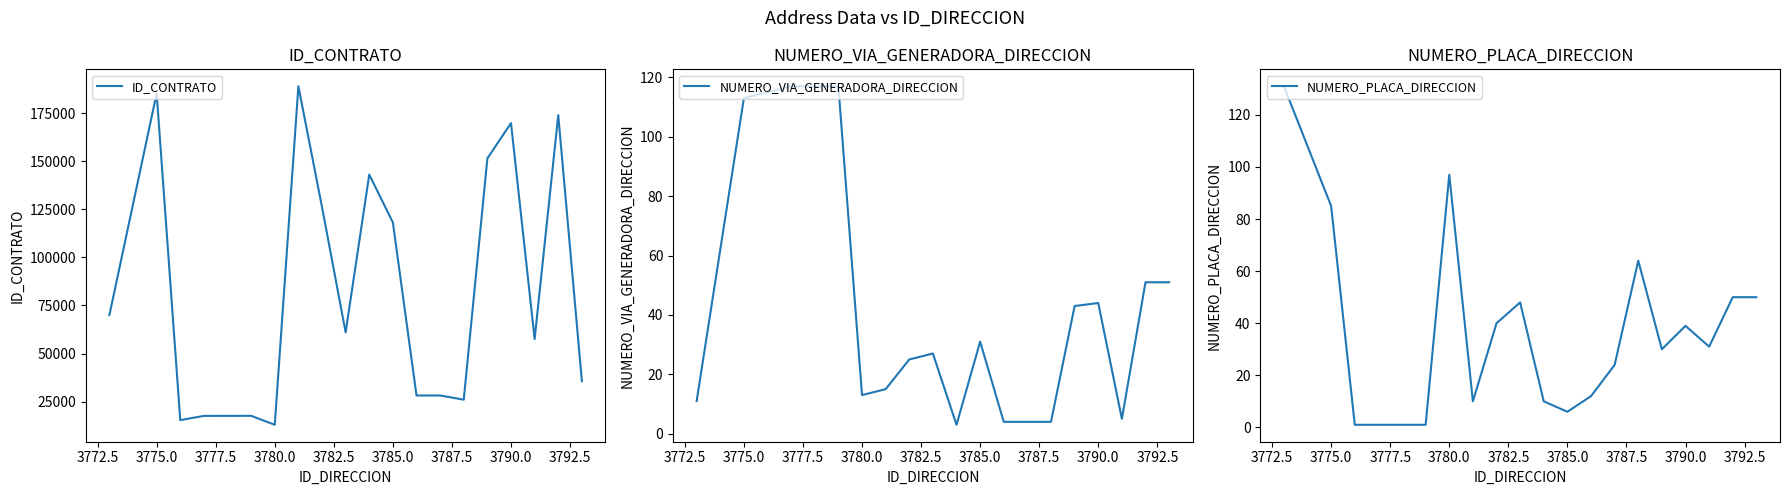

What are all the series names shown in the legend?

ID_CONTRATO, NUMERO_VIA_GENERADORA_DIRECCION, NUMERO_PLACA_DIRECCION